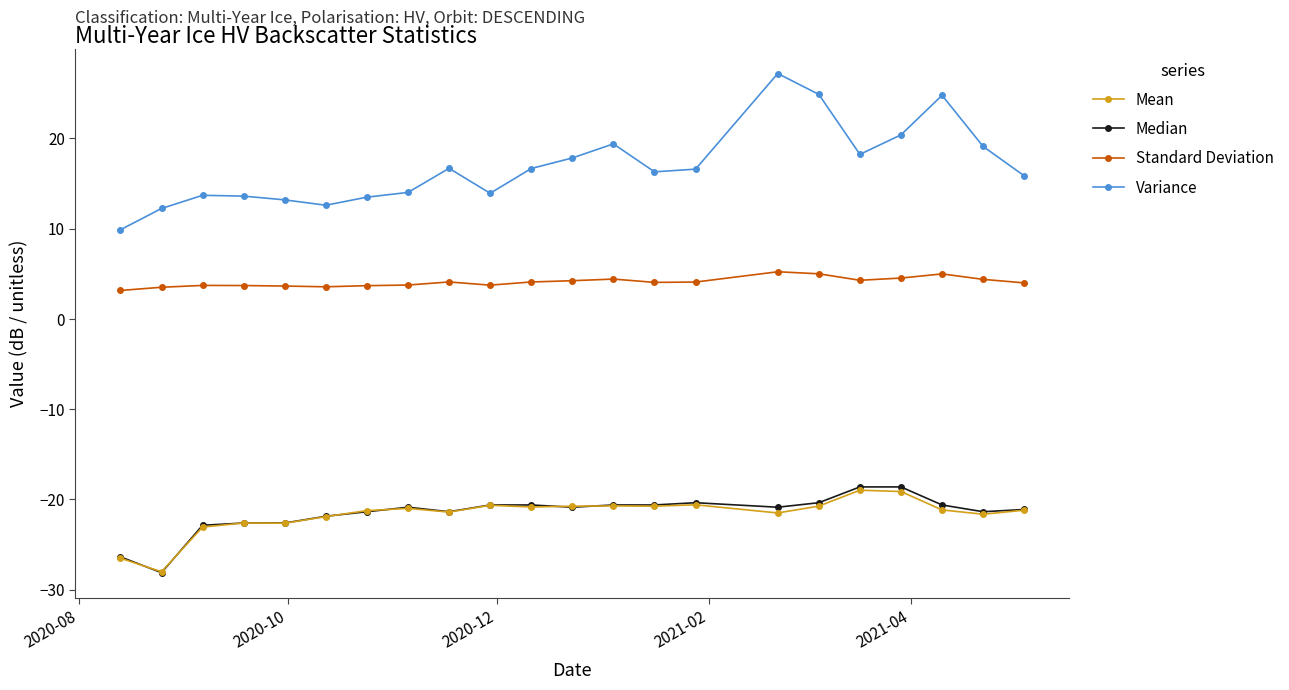

Which series has the largest total across all categories?

Variance